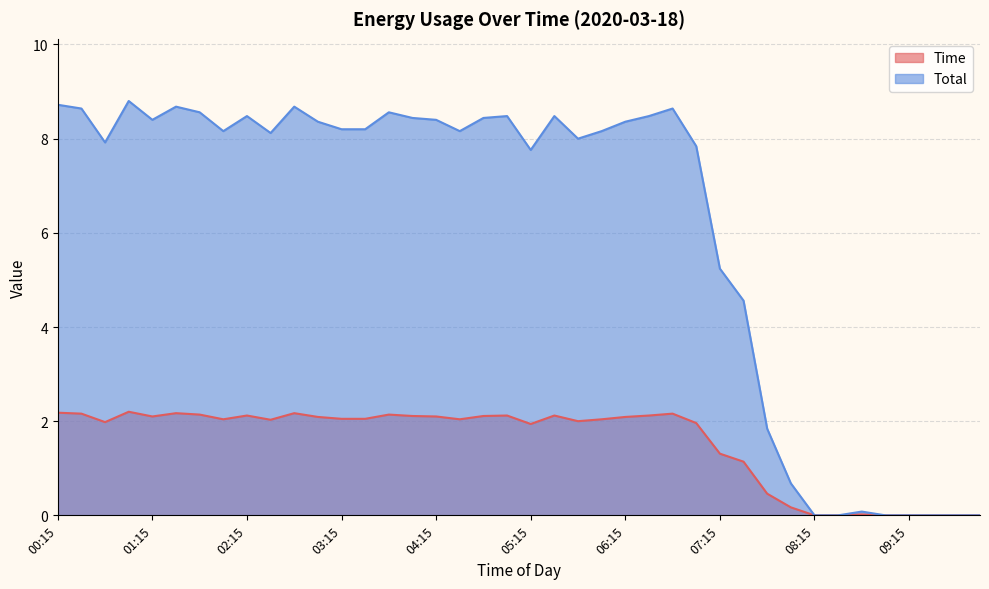

List the series in order of their peak value, highest first.

Total, Time